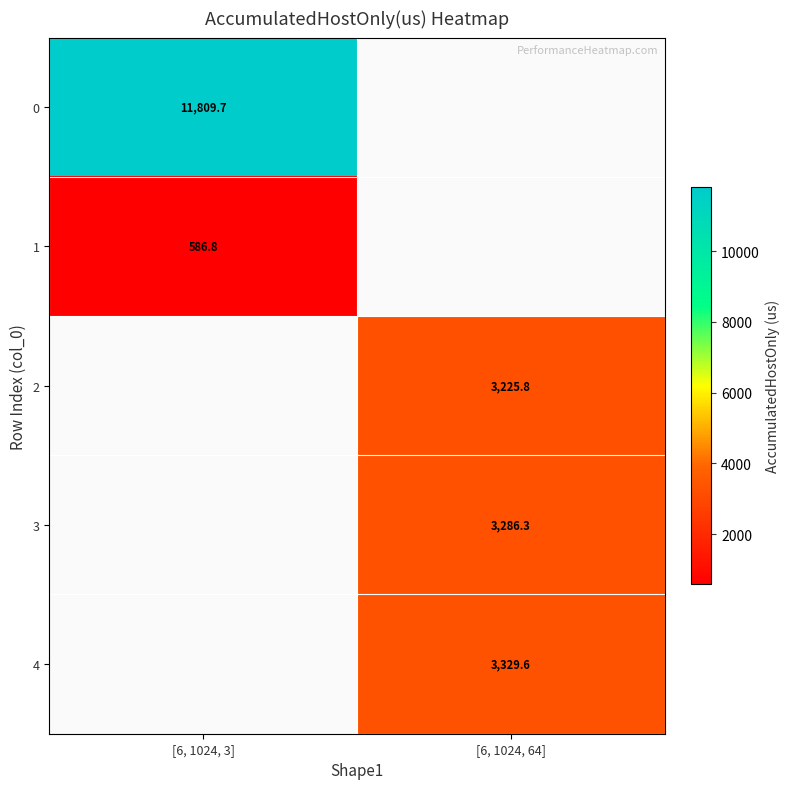

Is the value of 2 at [6, 1024, 64] greater than the value of 4 at [6, 1024, 64]?

No